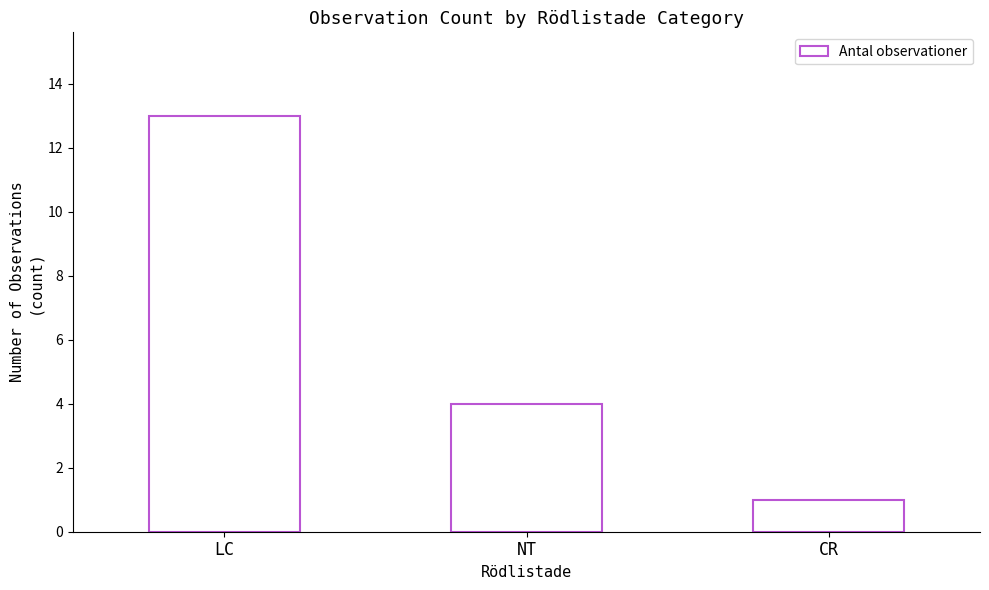

Count the values in the range 1 to 13.

3